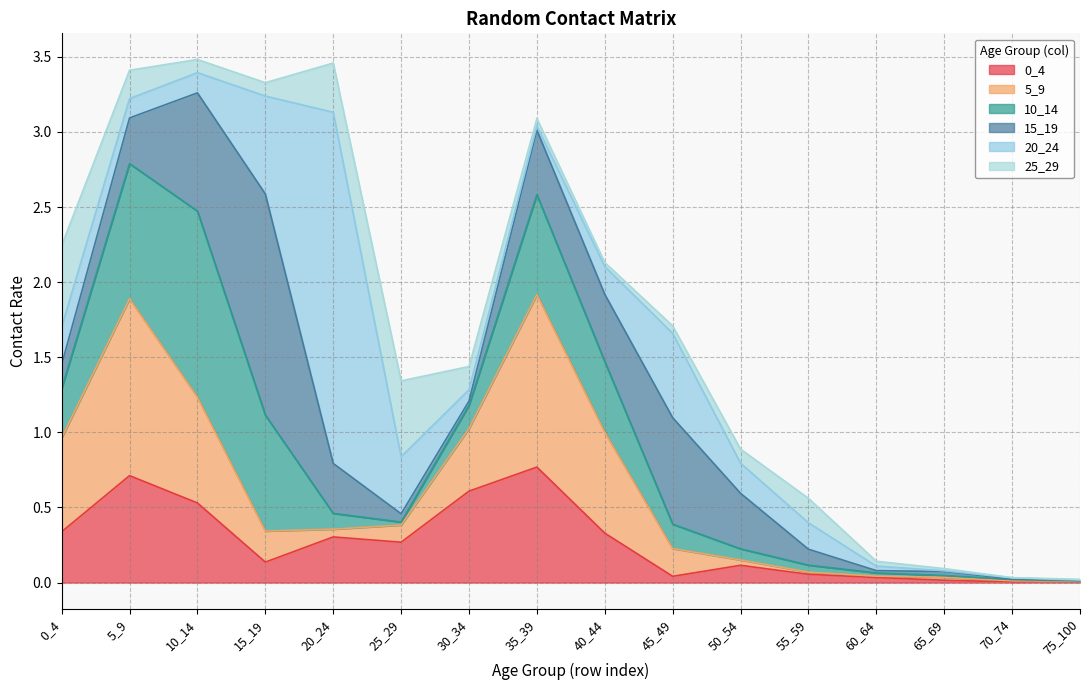

What is the average value of the 10_14 series?

0.3